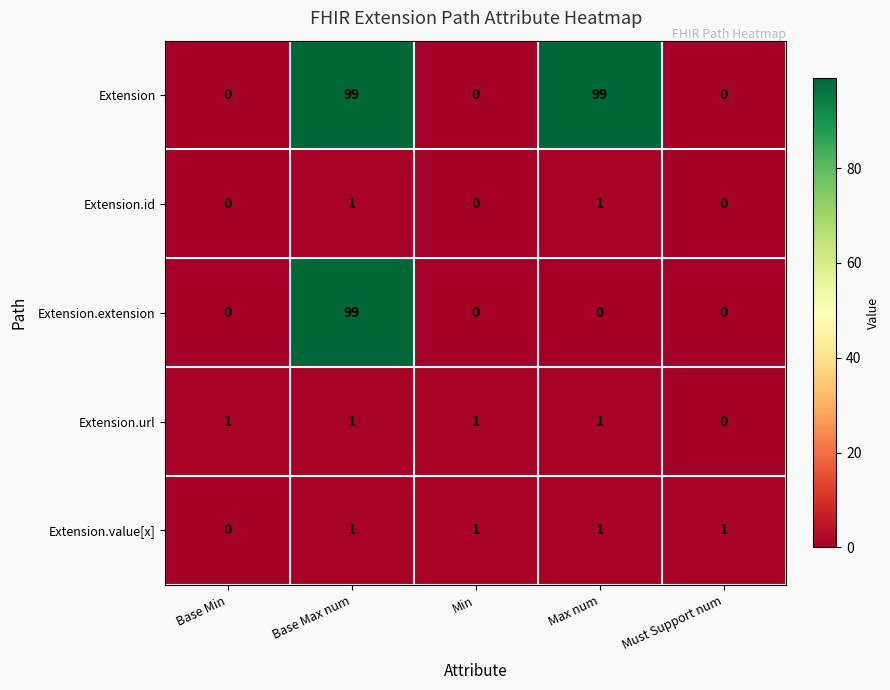

How many distinct data groups are displayed?

5